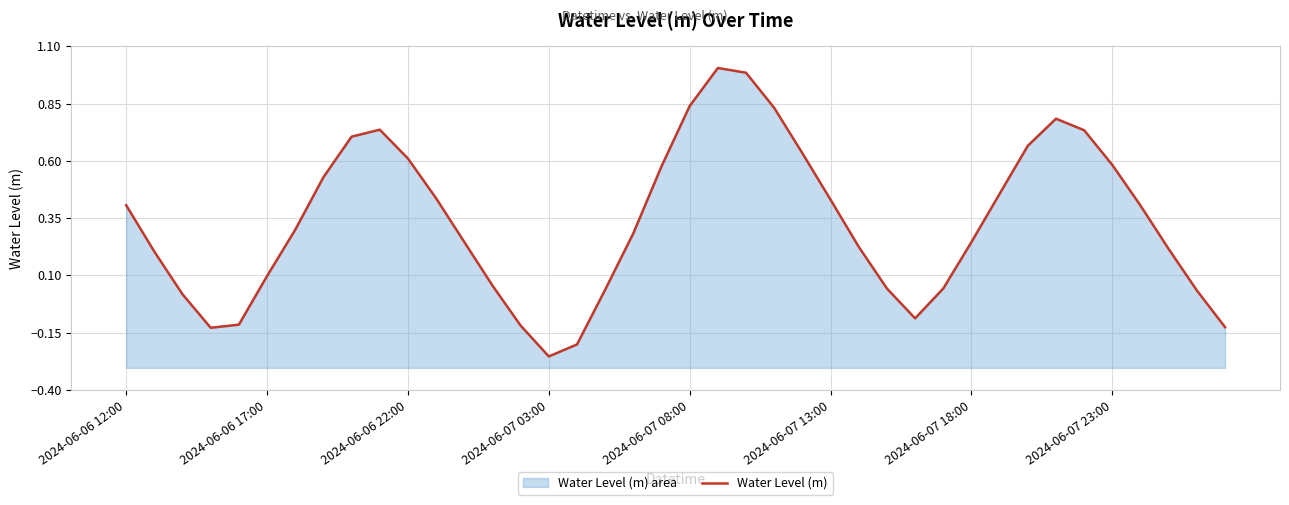

Reading right to left, transcribe all the data shown in this chart.

-0.1	0.0	0.2	0.4	0.6	0.7	0.8	0.7	0.5	0.2	0.0	-0.1	0.0	0.2	0.4	0.6	0.8	1.0	1.0	0.8	0.6	0.3	0.0	-0.2	-0.3	-0.1	0.1	0.2	0.4	0.6	0.7	0.7	0.5	0.3	0.1	-0.1	-0.1	0.0	0.2	0.4